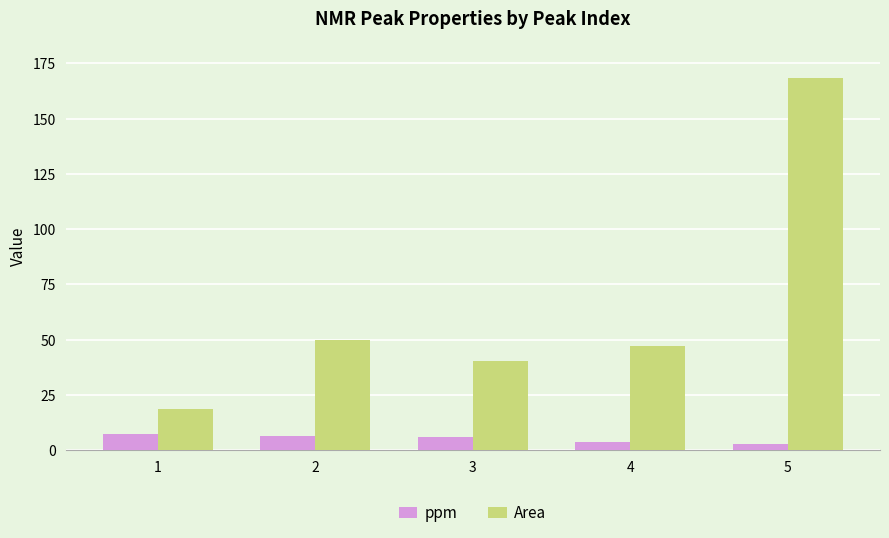

List the series in order of their peak value, highest first.

Area, ppm